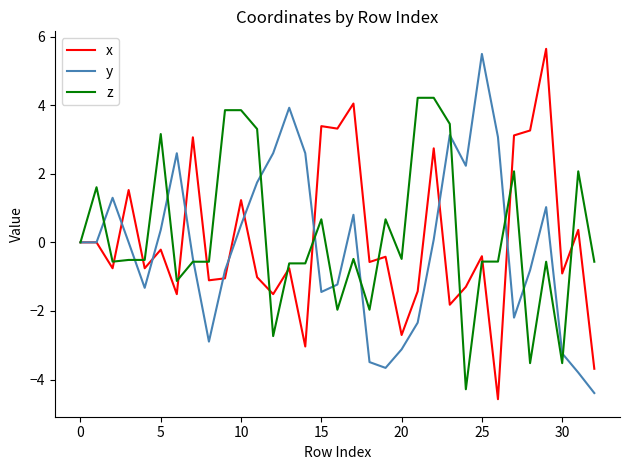

What is the maximum value shown in the chart?

5.6